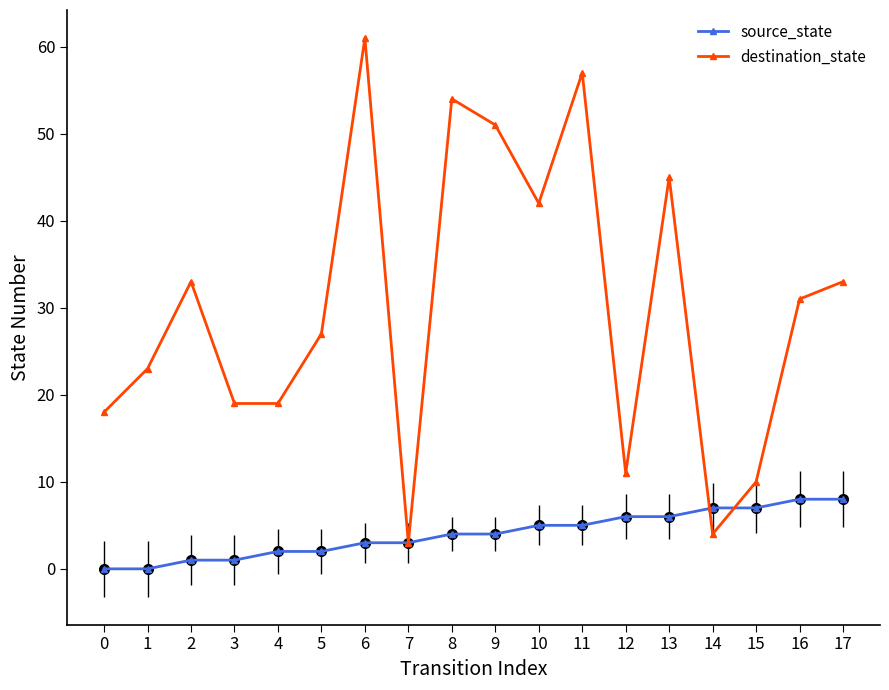

What is the difference between the maximum and minimum values in the destination_state series?

58